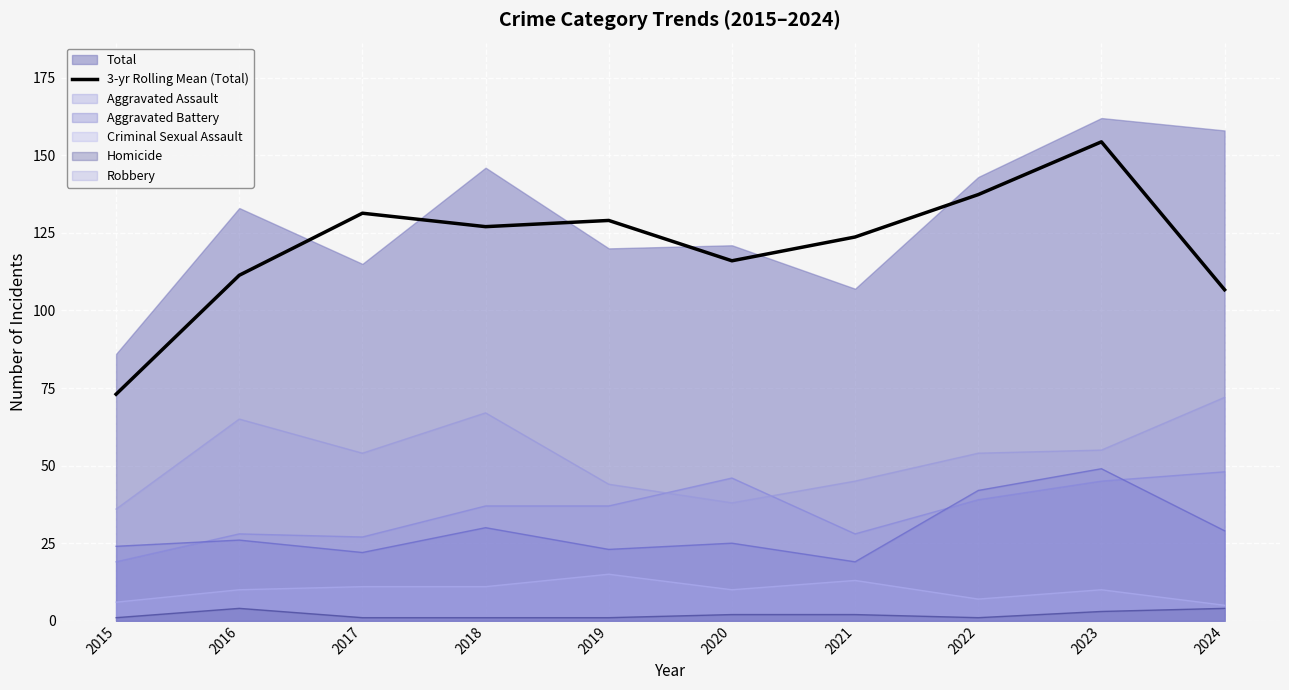

Is it true that the value at 2015 is 73.0?

True